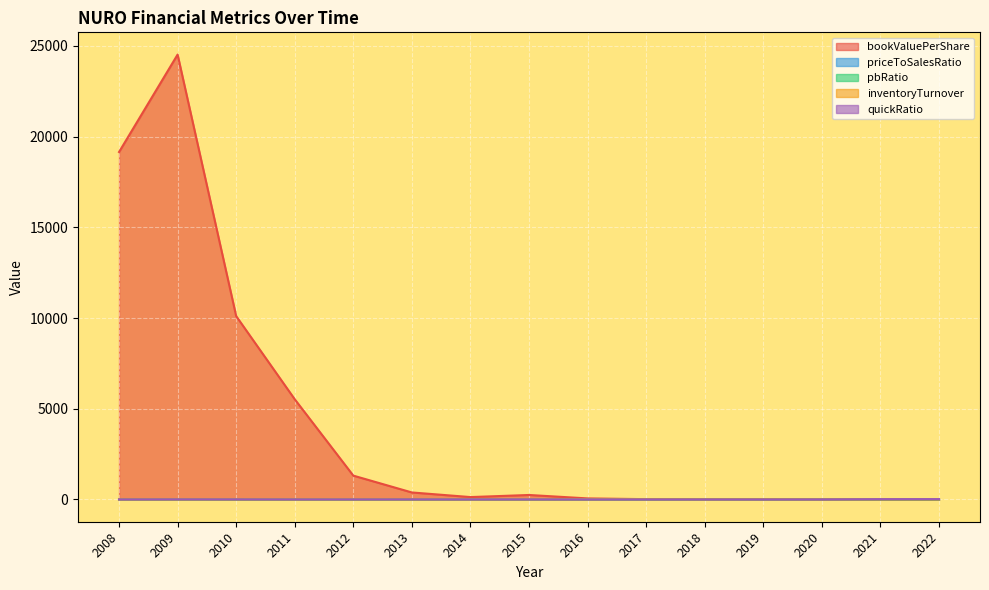

Between 2008 and 2012, which series saw the biggest shift?

bookValuePerShare